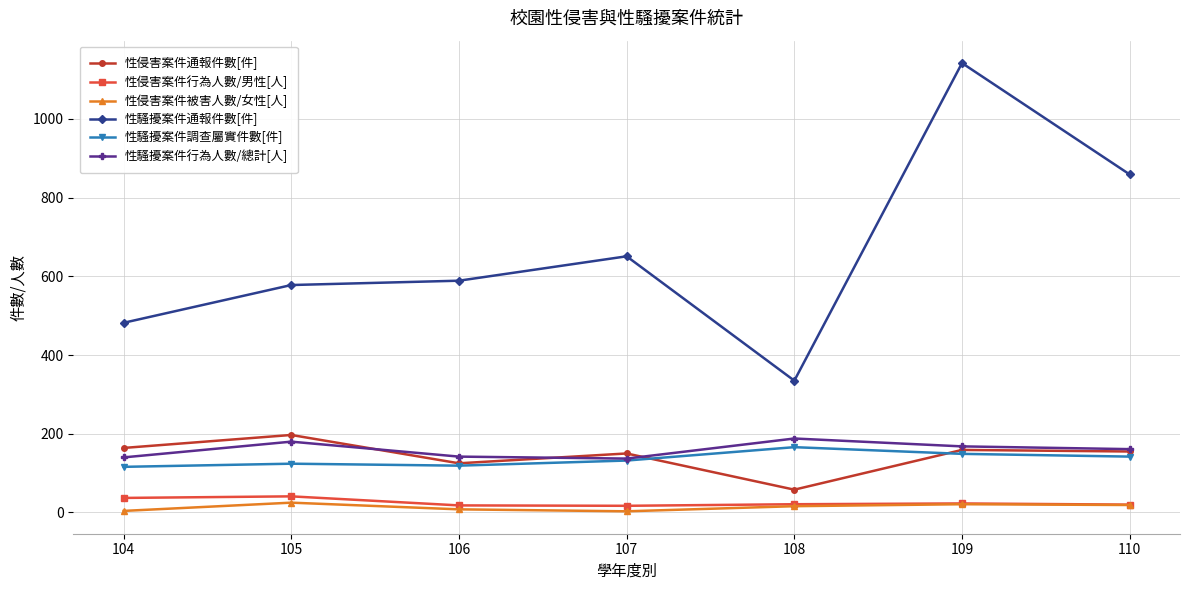

True or false: 性侵害案件行為人數/男性[人] has more than 0 interior local peaks.

True